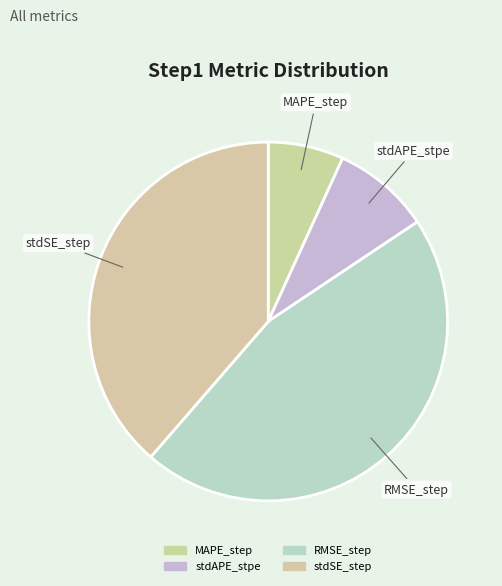

Is the sum of stdSE_step and RMSE_step greater than half?

Yes